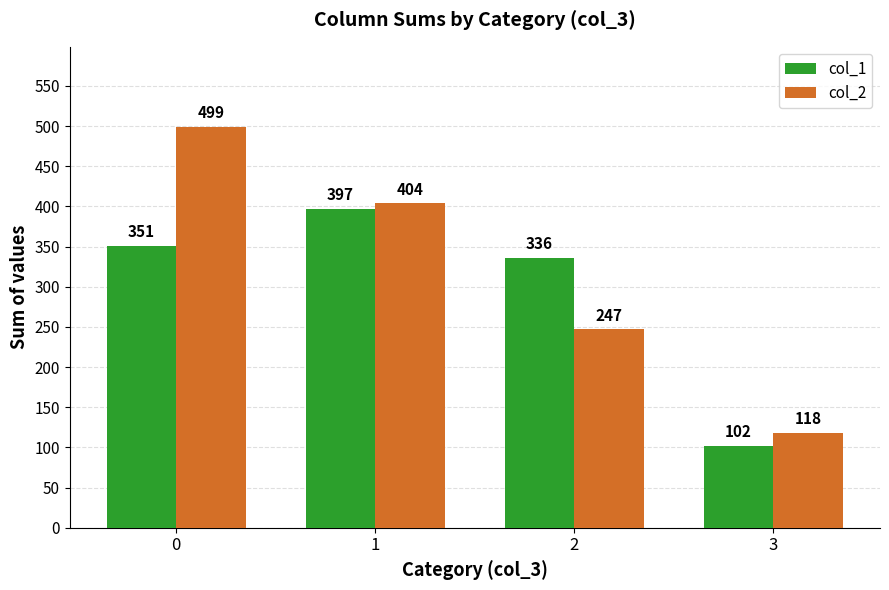

True or false: col_2 has a value of 118 at 3.

True